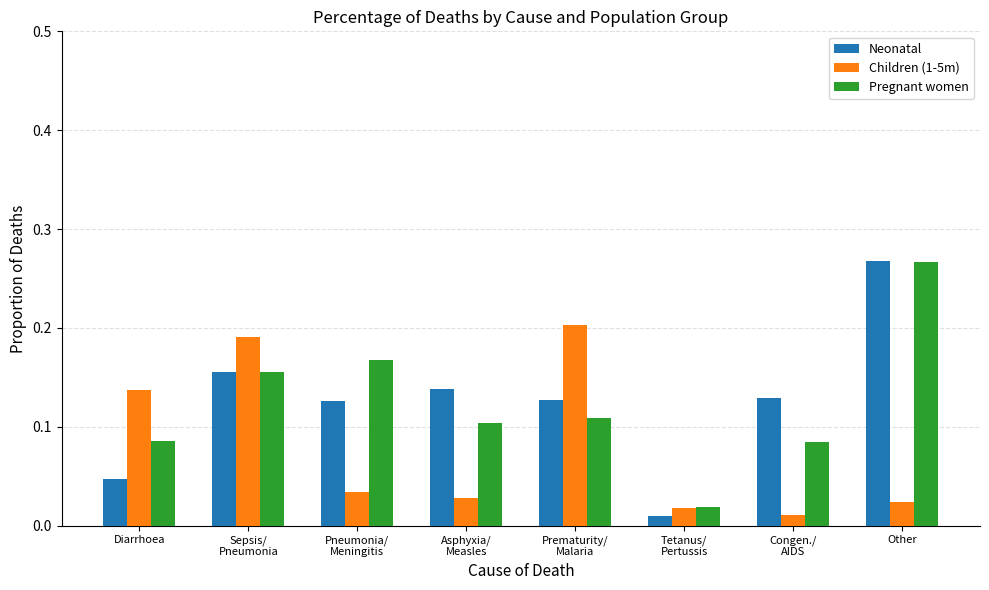

Is it true that Children (1-5m) equals 0.1 at Diarrhoea?

True